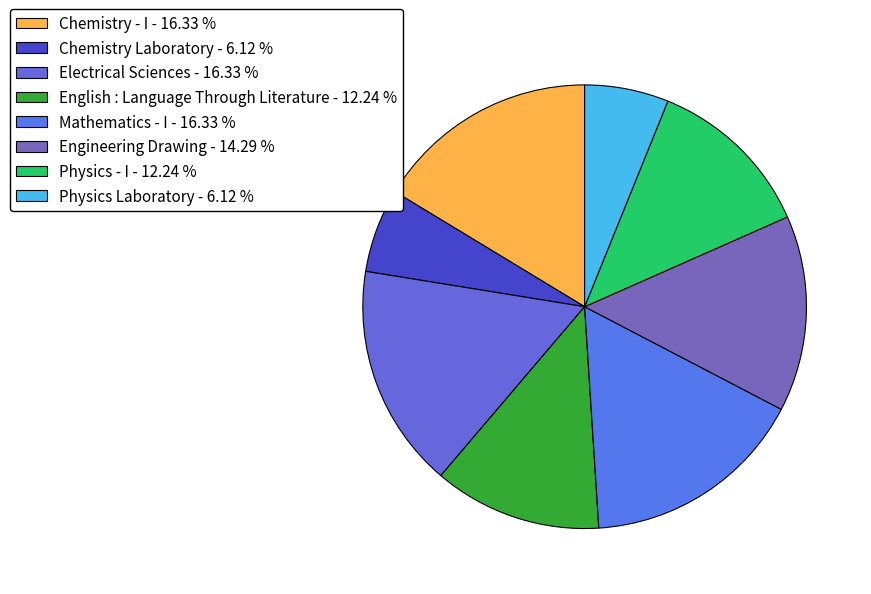

Which slice is the largest?

Chemistry - I